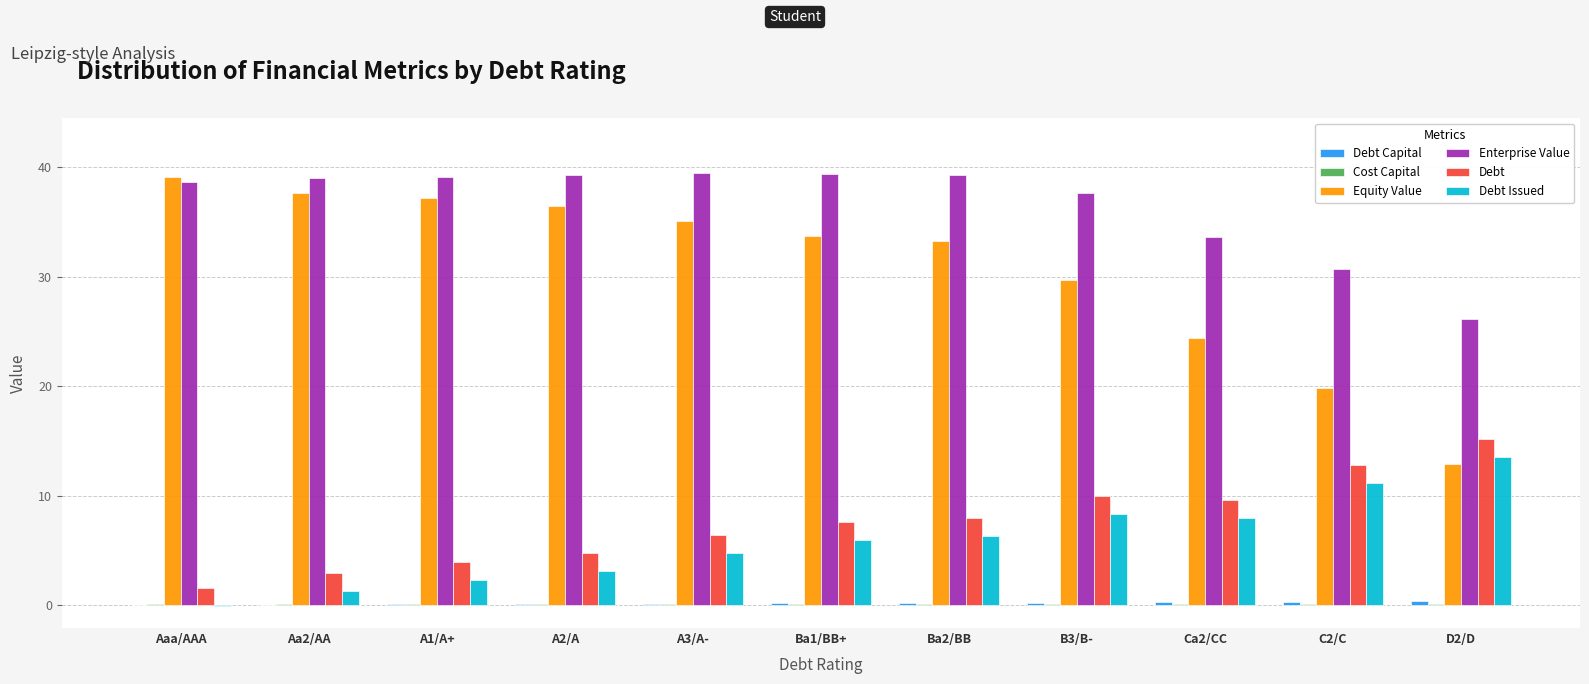

Which series has the largest total across all categories?

Enterprise Value